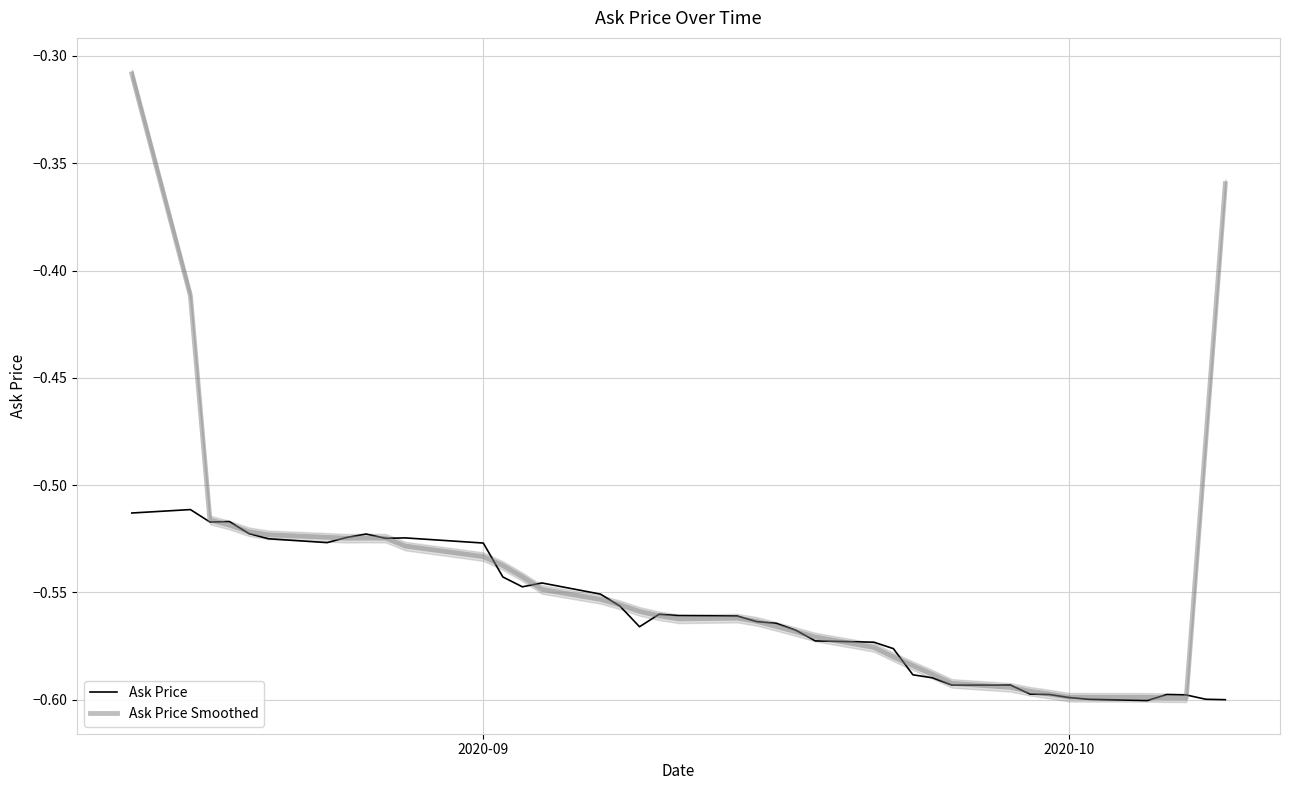

What is the value of the Ask Price point at the 28th from the left?

-0.6